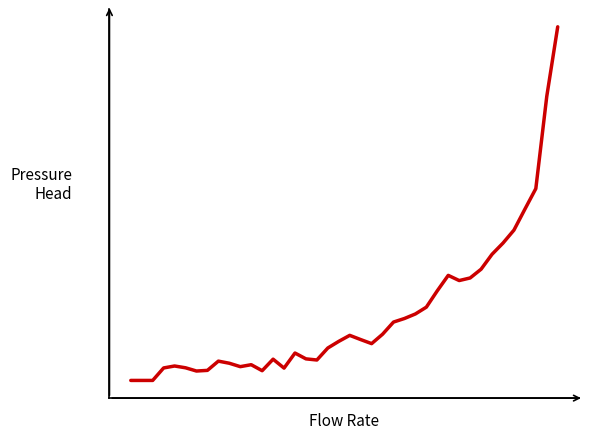

True or false: there are more than 0 points higher than both neighbors.

True